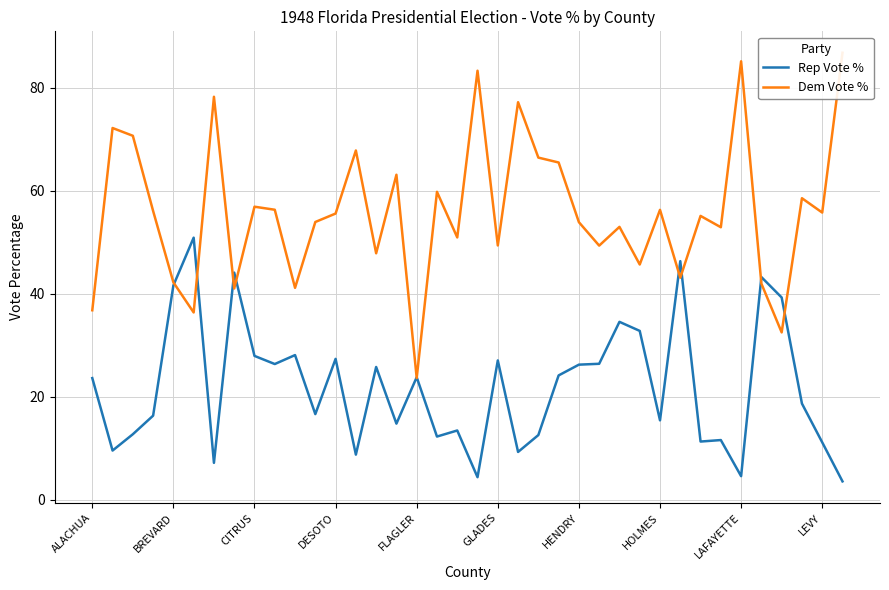

Is it true that Rep Vote % equals 18.7 at DESOTO?

False